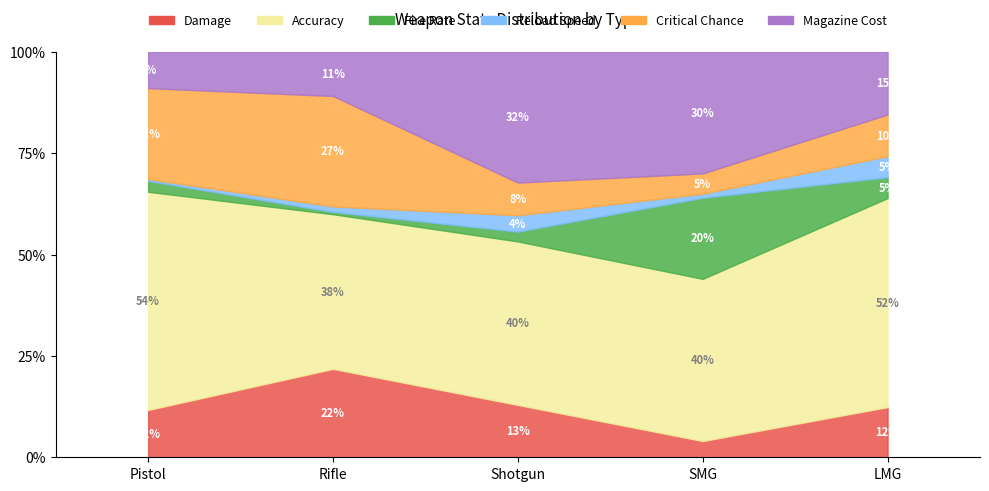

Which series changed the most between SMG and LMG?

Fire Rate